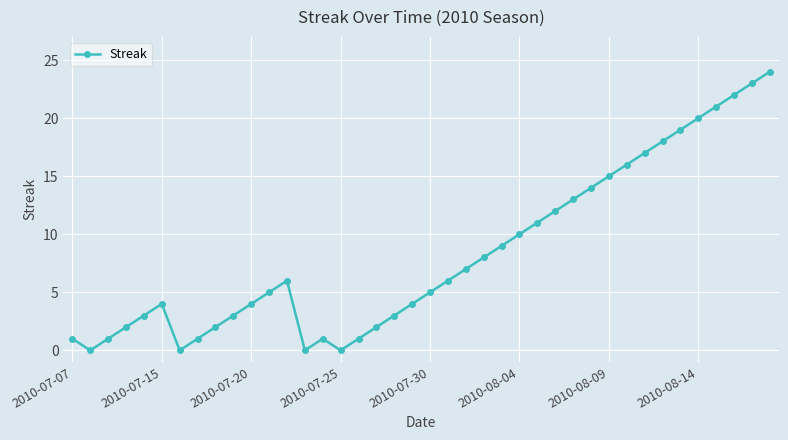

True or false: the data has more than 2 interior local peaks.

True